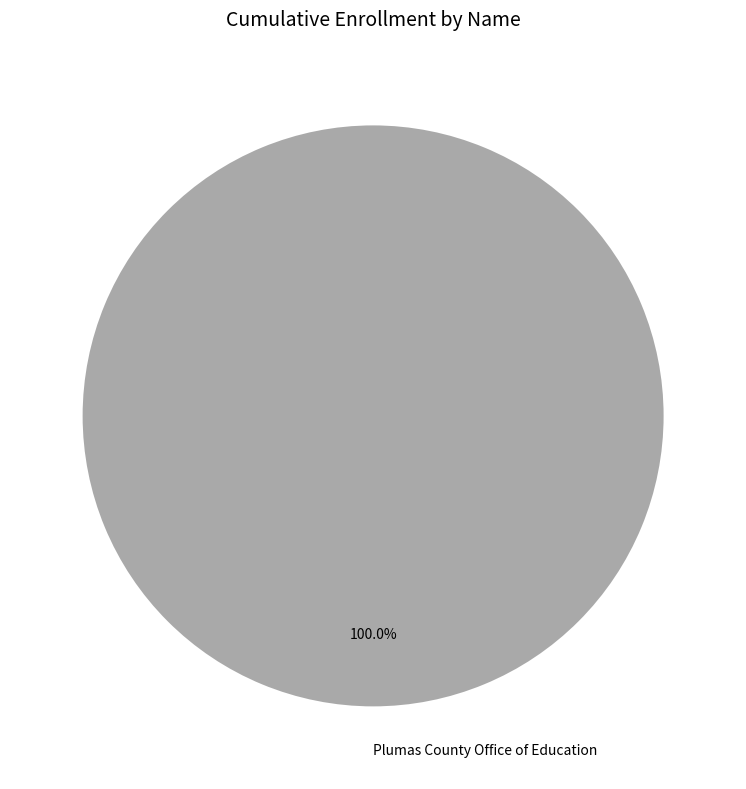

Rank the categories by value from highest to lowest.

Plumas County Office of Education